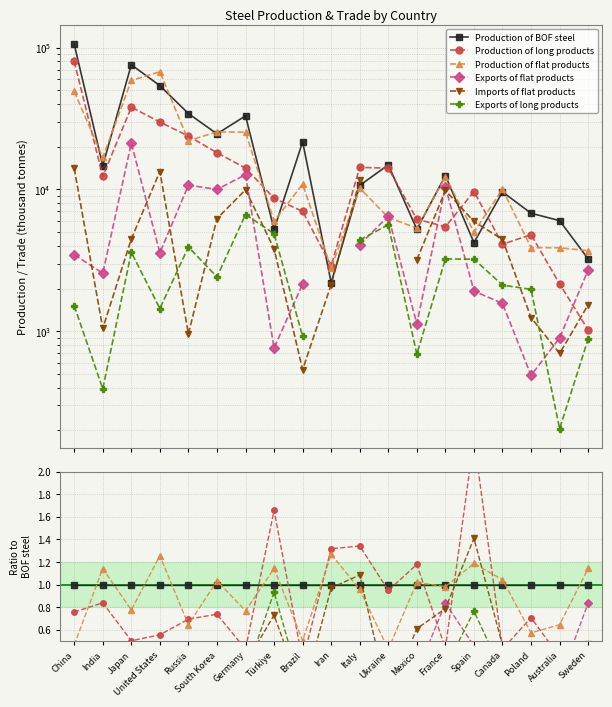

The value of Production of flat products at France is 1.0. True or false?

True